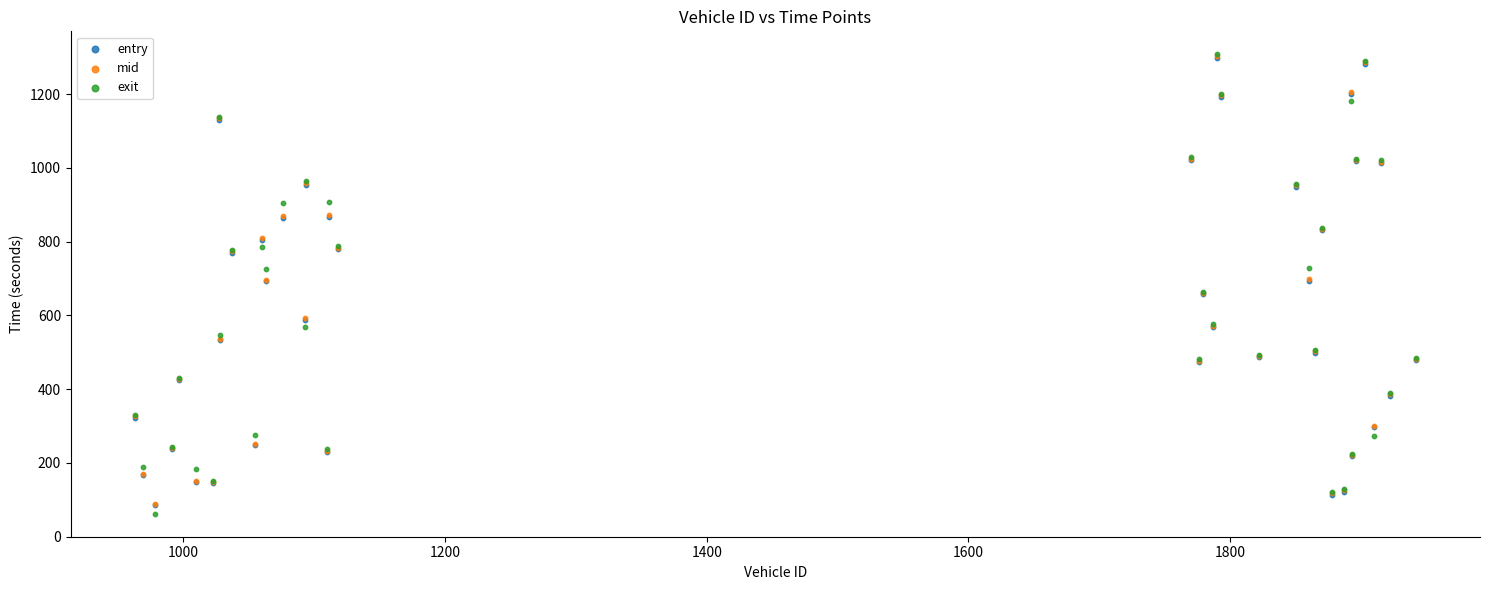

What are all the series names shown in the legend?

entry, mid, exit